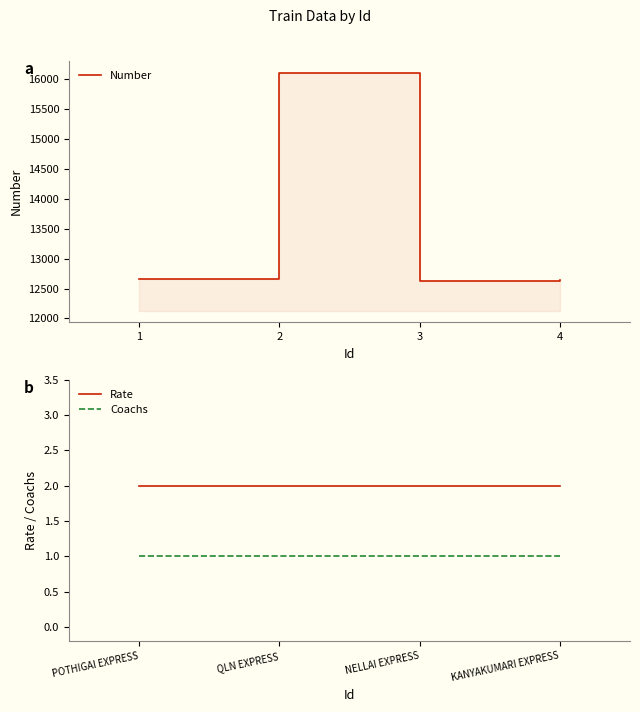

True or false: Number and Coachs cross at least once.

False